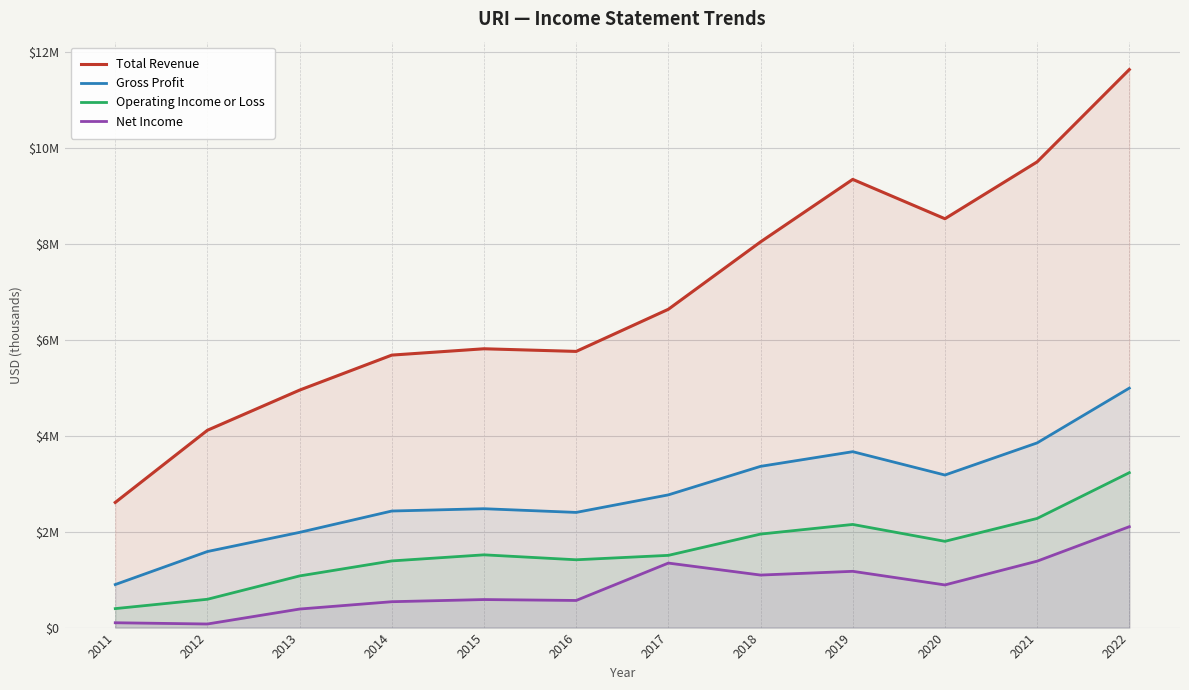

What is the spread (max minus min) of values at 2012?

4042000